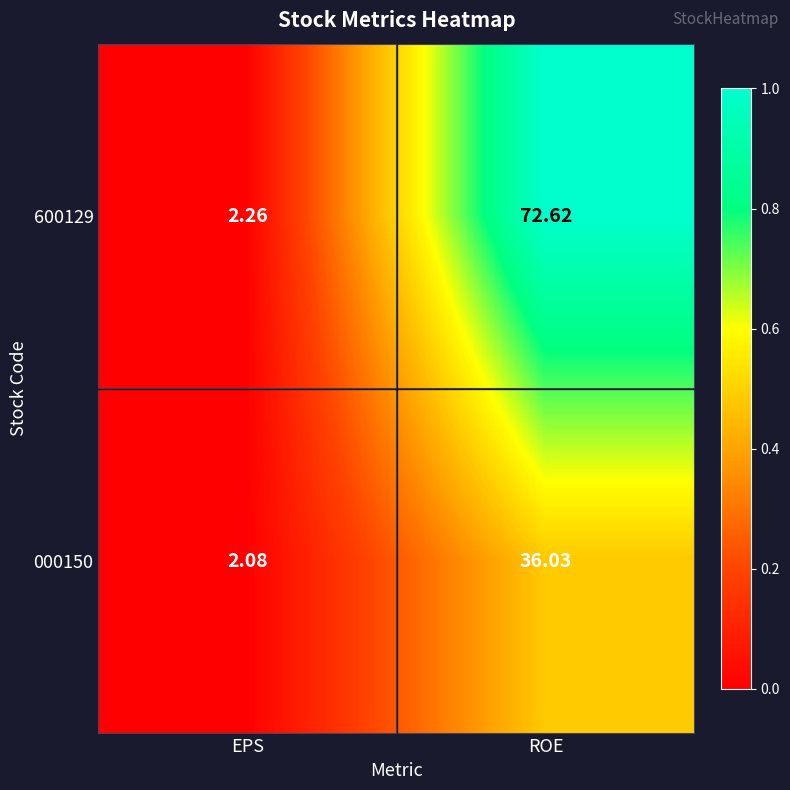

At which label is 600129 closest to 37?

EPS